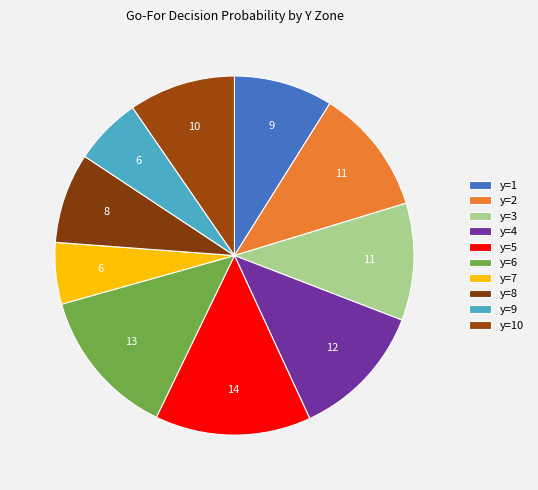

How many segments does this pie chart have?

10